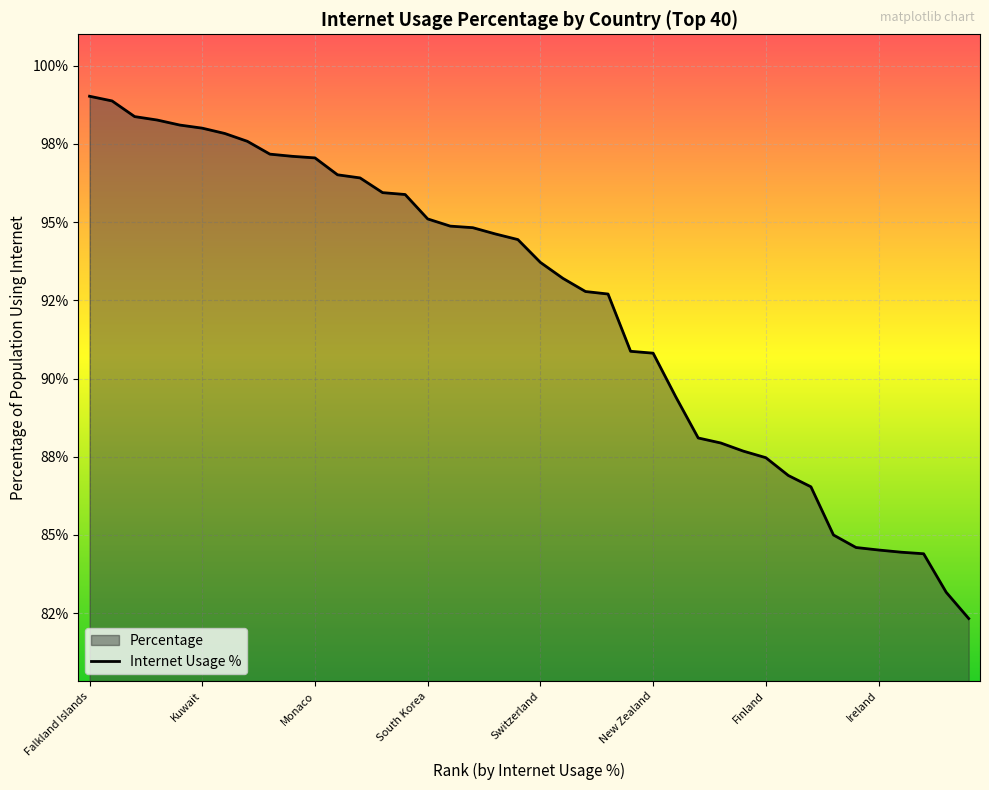

Does the chart display data point markers on the line(s)?

No